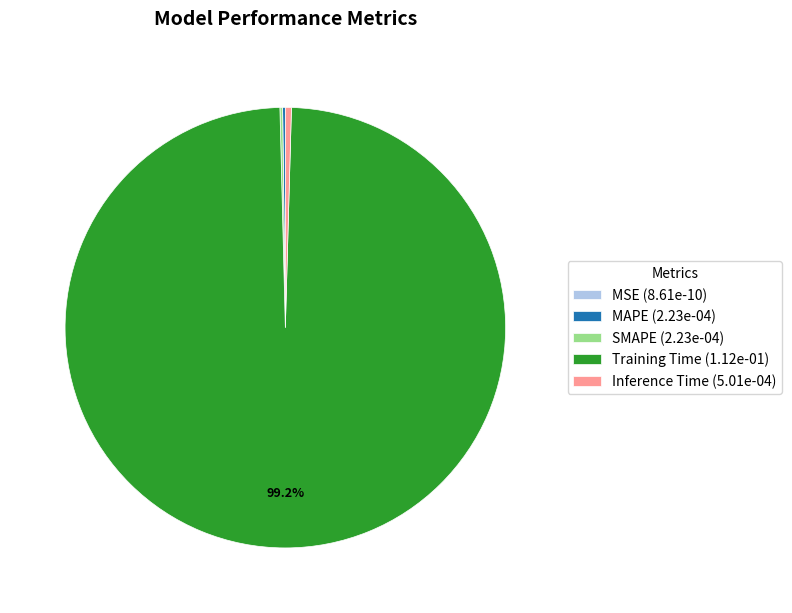

Does any single category account for the majority?

Yes